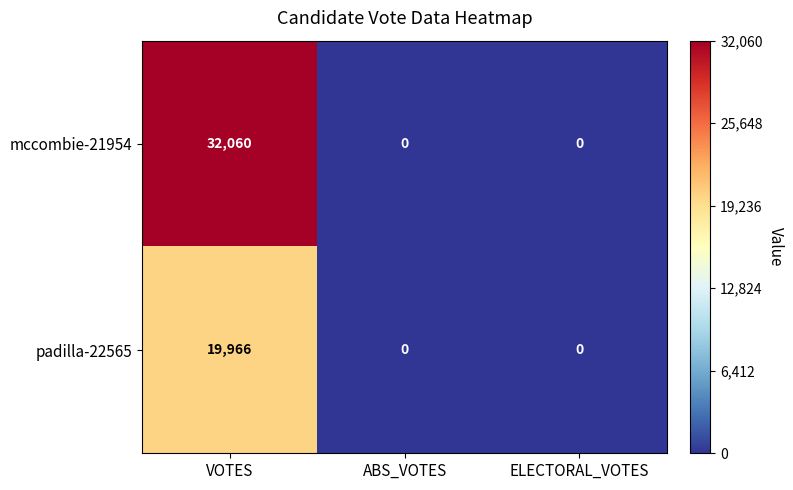

At how many categories does at least one series exceed 29477?

1